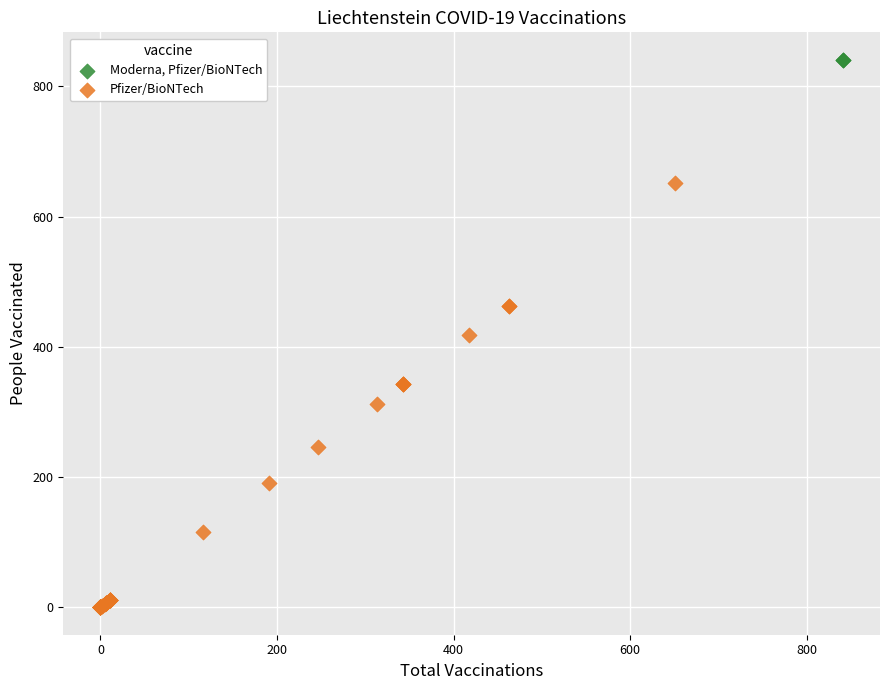

What are all the series names shown in the legend?

Moderna, Pfizer/BioNTech, Pfizer/BioNTech